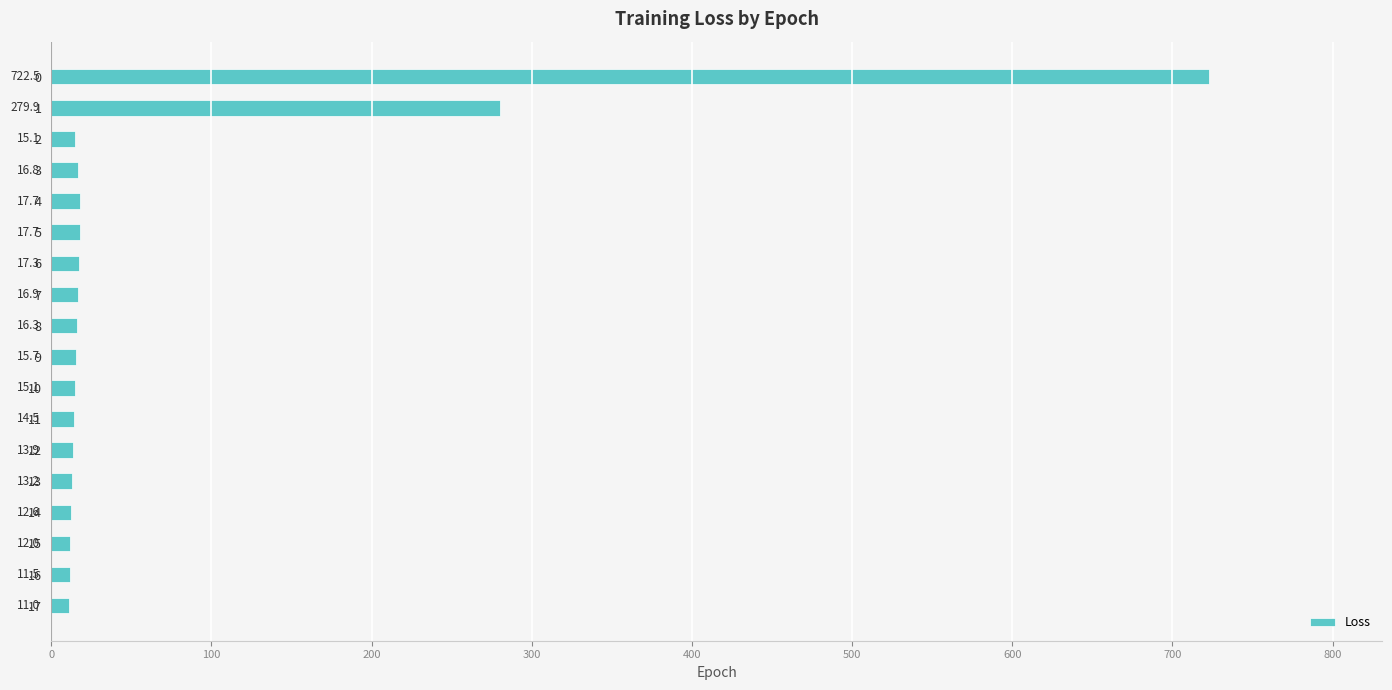

How many categories are shown in the chart?

18